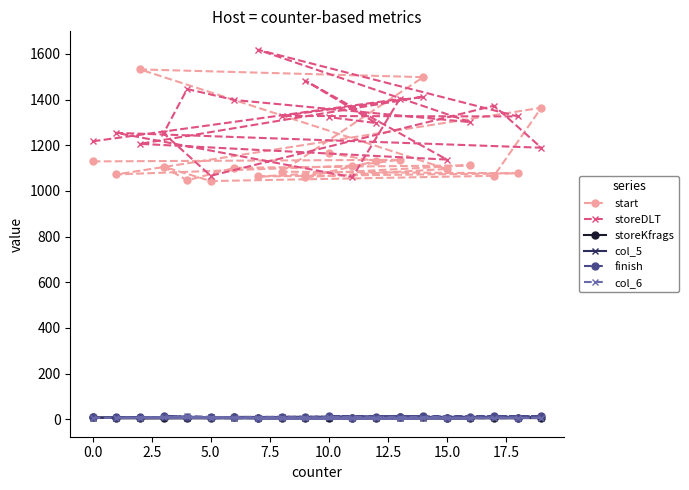

True or false: storeKfrags has more than 1 points higher than both neighbors.

True